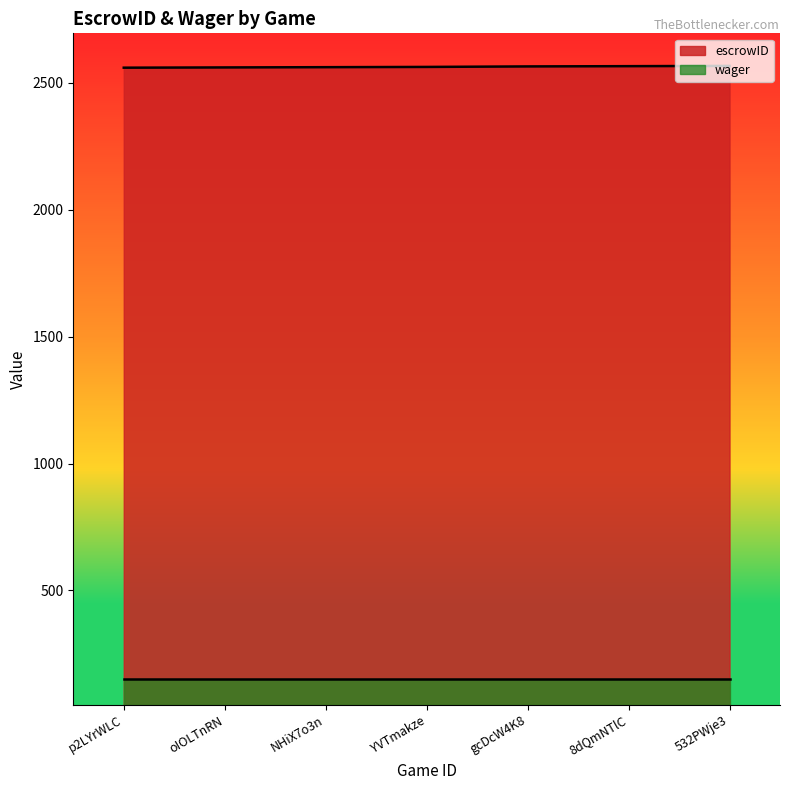

Rank the categories by value from highest to lowest.

532PWje3, 8dQmNTlC, gcDcW4K8, YVTmakze, NHiX7o3n, oIOLTnRN, p2LYrWLC